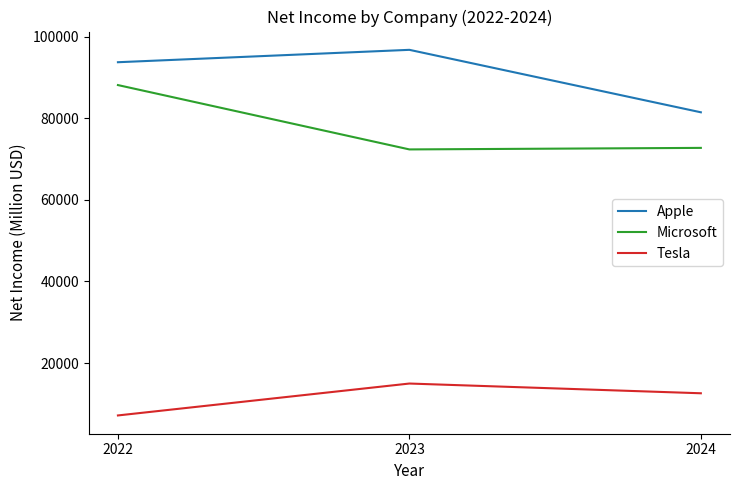

Where does the Tesla series first go above 12587?

2023